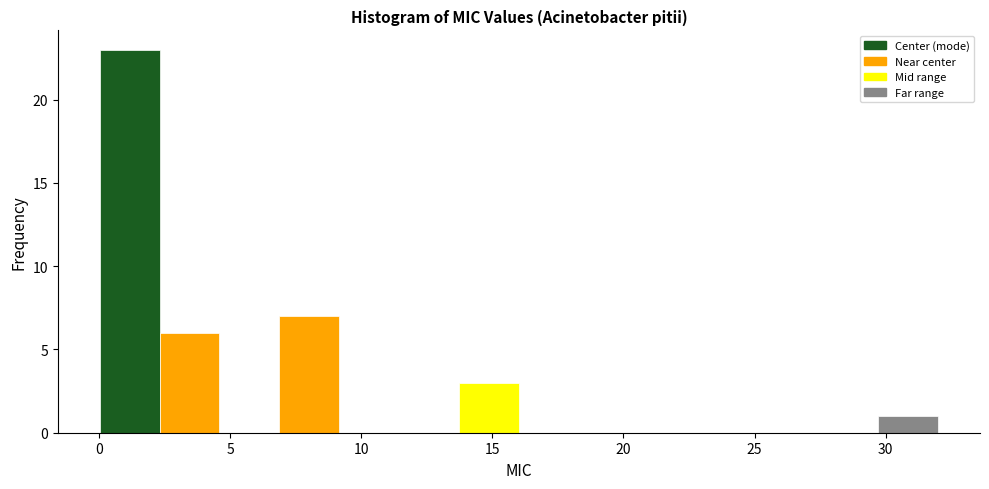

Reading left to right, list every bar in this chart as the range it spans on the x-axis followed by its height. Neither the bar edges nor the heights are printed on the chart, so give them approximately, as read against the axes.

0.0 to 2.5: 23
2.5 to 4.5: 6
4.5 to 7.0: 0
7.0 to 9.0: 7
9.0 to 11.5: 0
11.5 to 13.5: 0
13.5 to 16.0: 3
16.0 to 18.5: 0
18.5 to 20.5: 0
20.5 to 23.0: 0
23.0 to 25.0: 0
25.0 to 27.5: 0
27.5 to 29.5: 0
29.5 to 32.0: 1